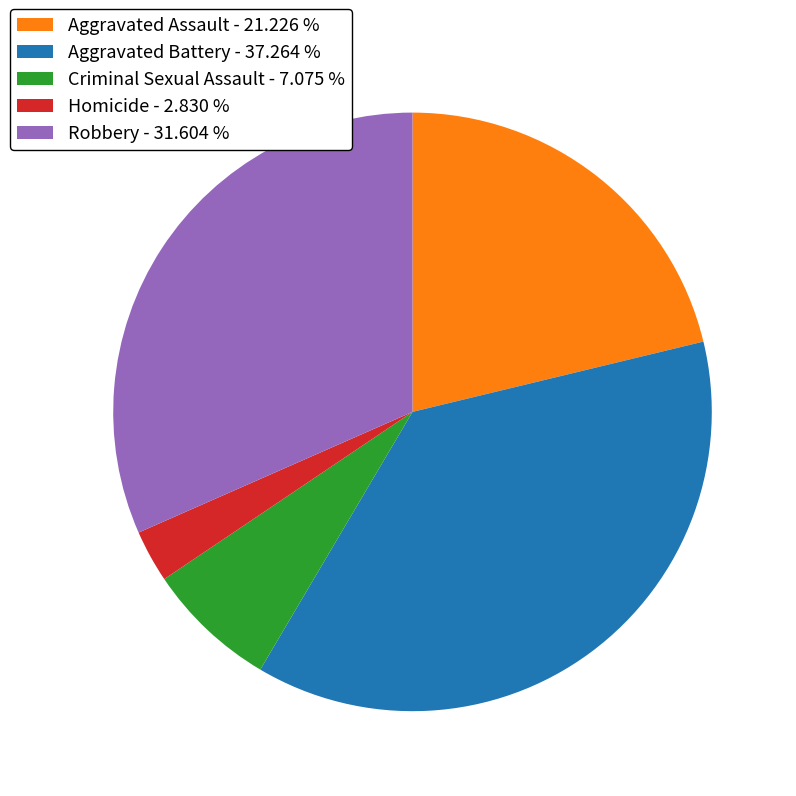

Is the sum of Aggravated Battery and Homicide greater than half?

No